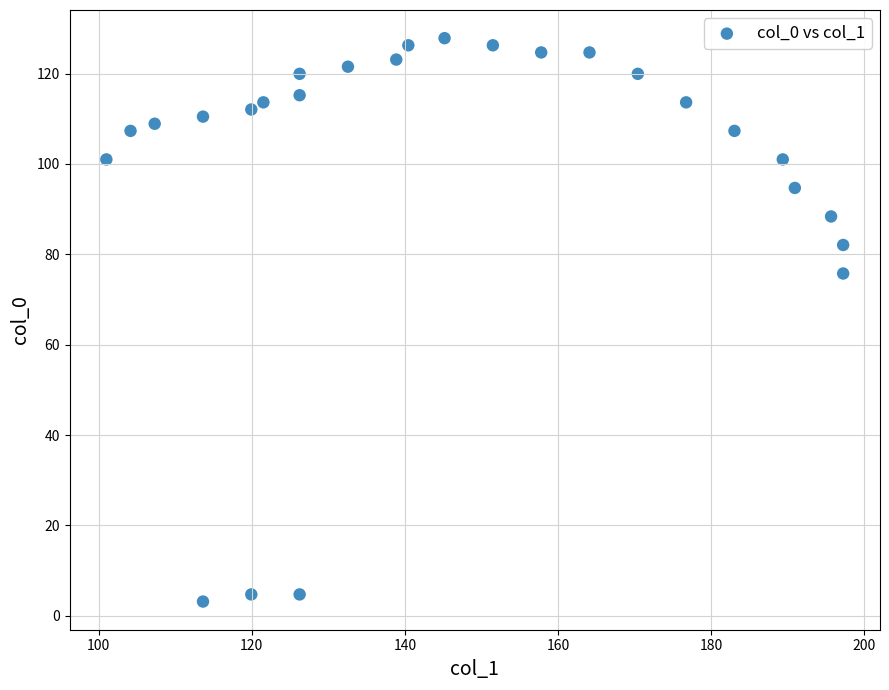

What is the range of Y values (max minus min)?

124.7